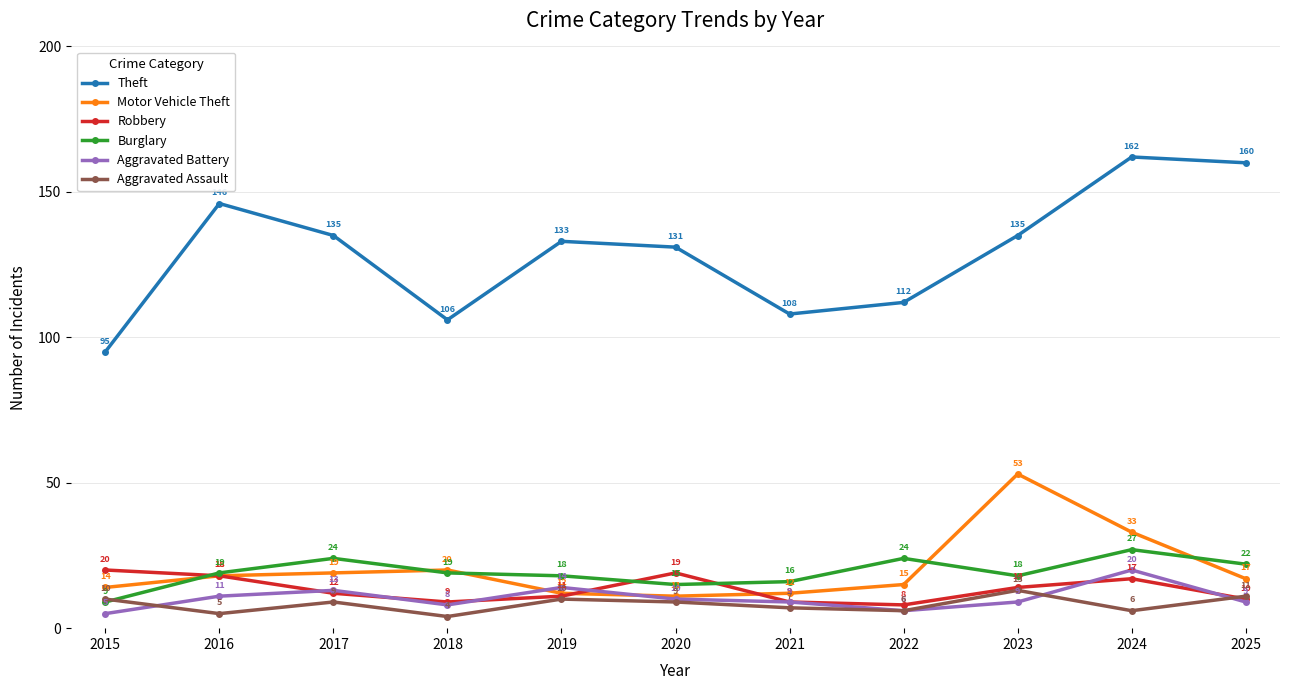

How many distinct data groups are displayed?

6